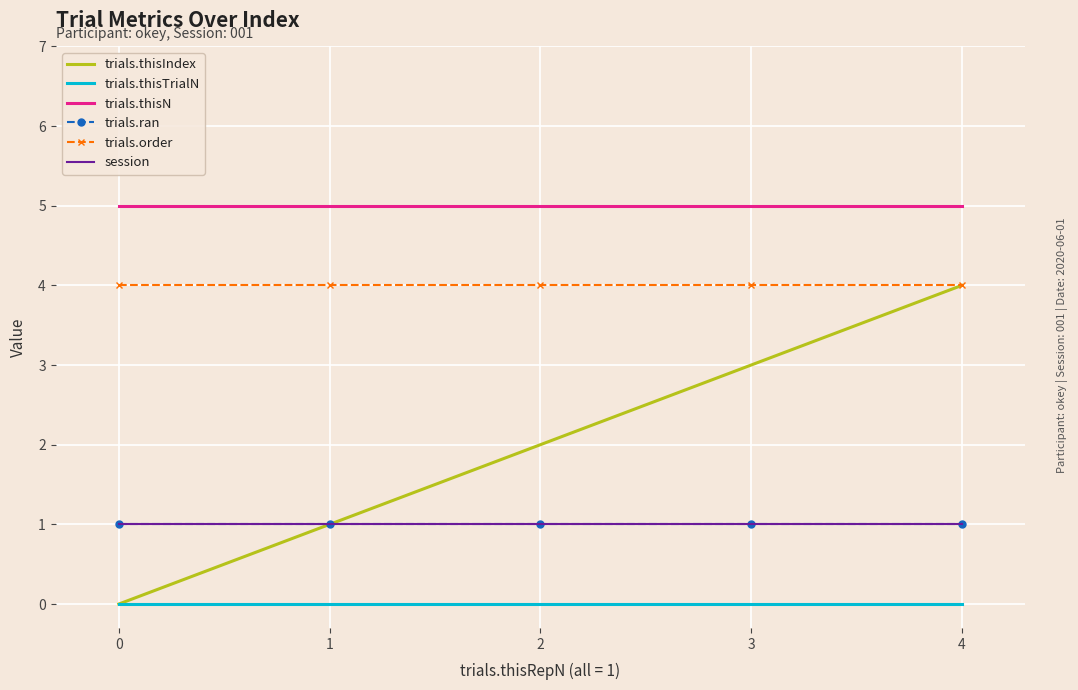

Which series has the largest total across all categories?

trials.thisN